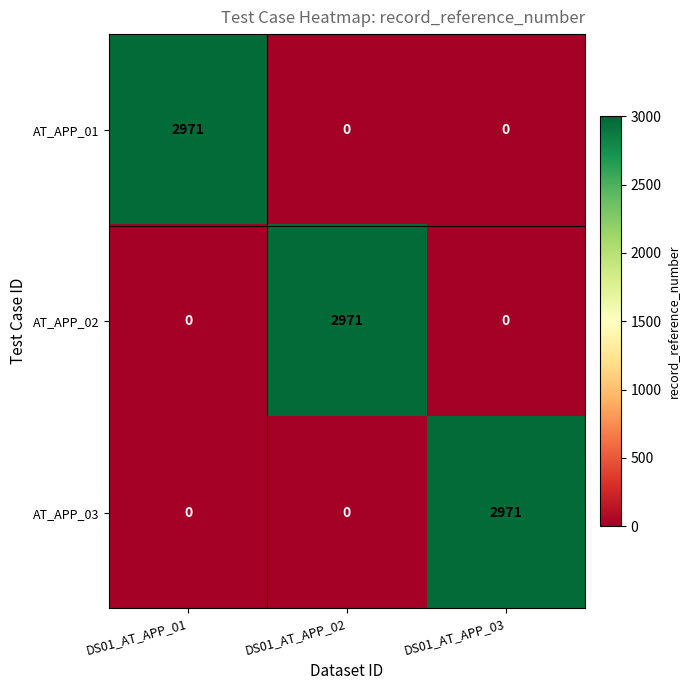

At which label does AT_APP_03 reach its peak?

DS01_AT_APP_03